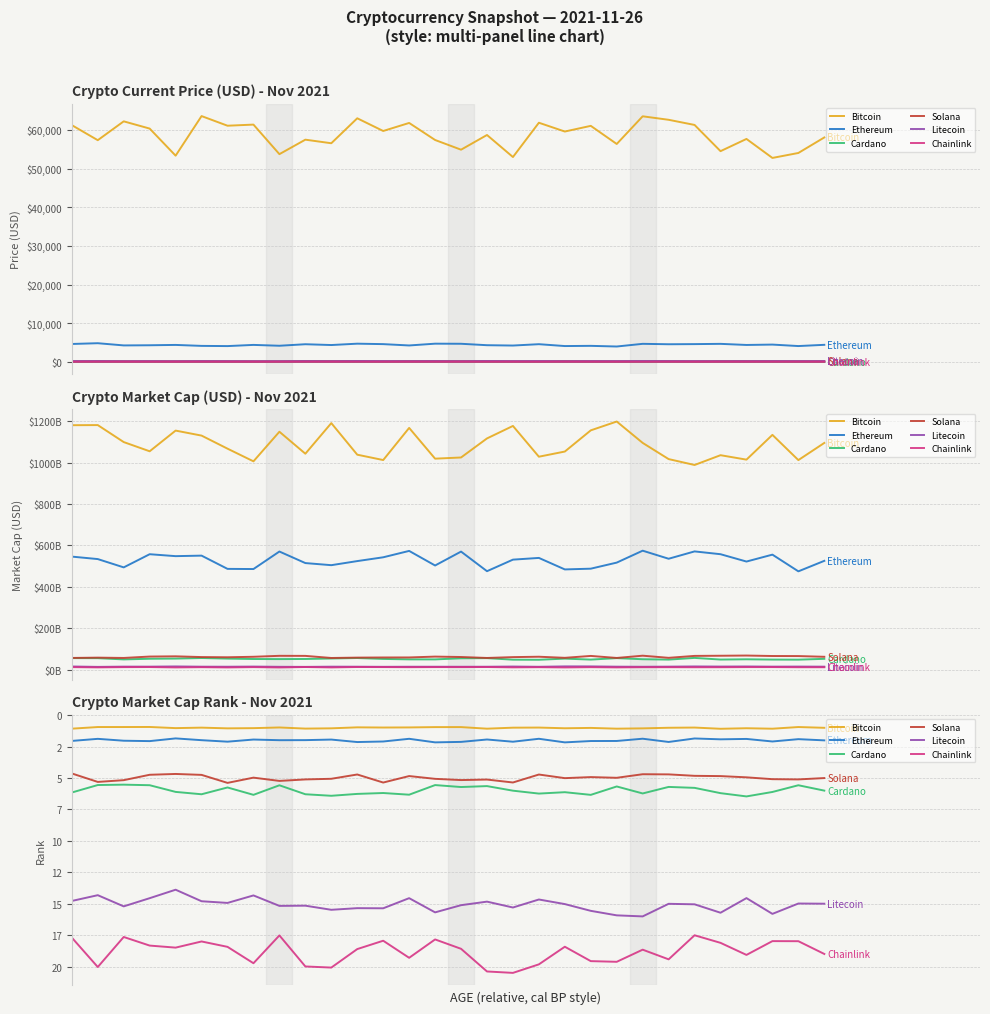

Rank the series by their maximum value, from highest to lowest.

Chainlink, Litecoin, Cardano, Solana, Ethereum, Bitcoin